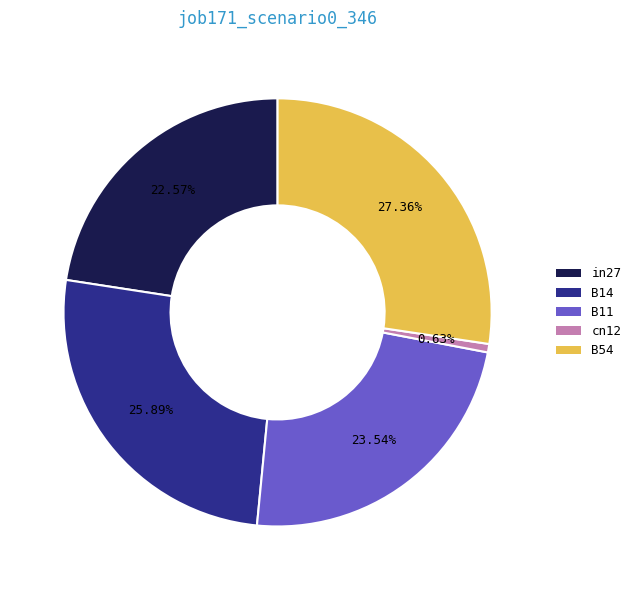

Count the number of slices in the pie.

5